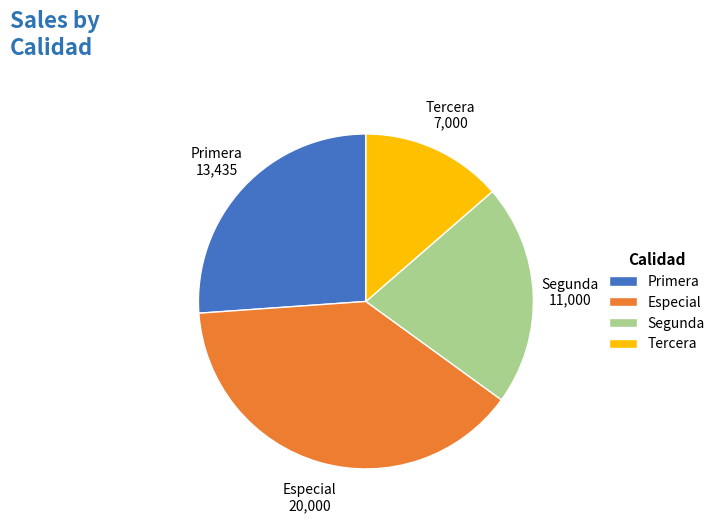

The Segunda slice represents 21% of the pie. True or false?

True